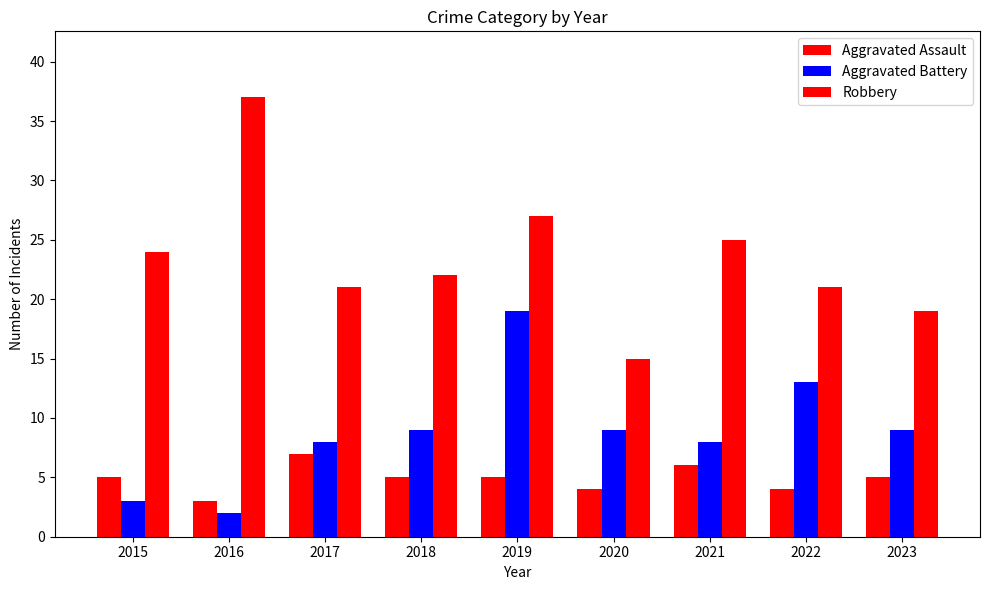

What is the highest value of the Aggravated Assault series?

7